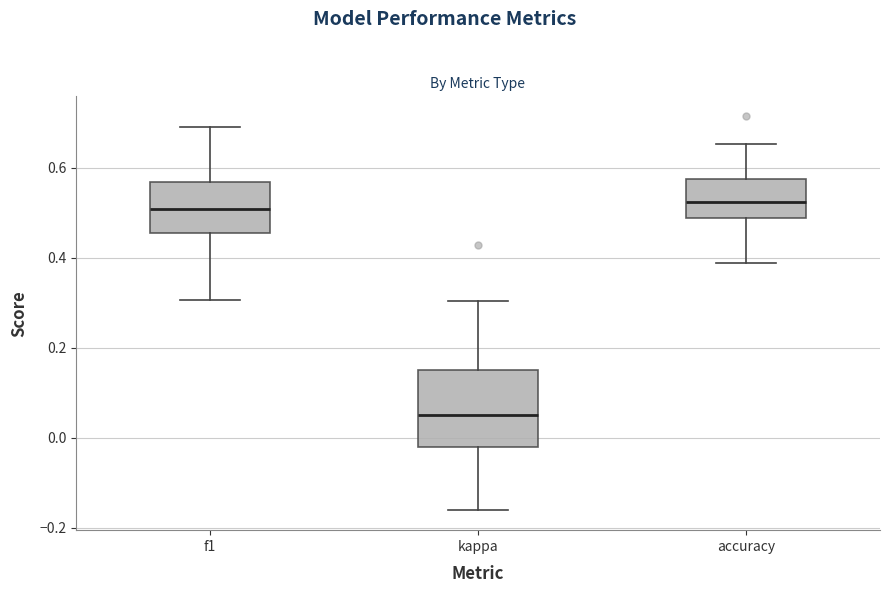

Which box is the tallest, from its lower edge to its upper edge?

kappa